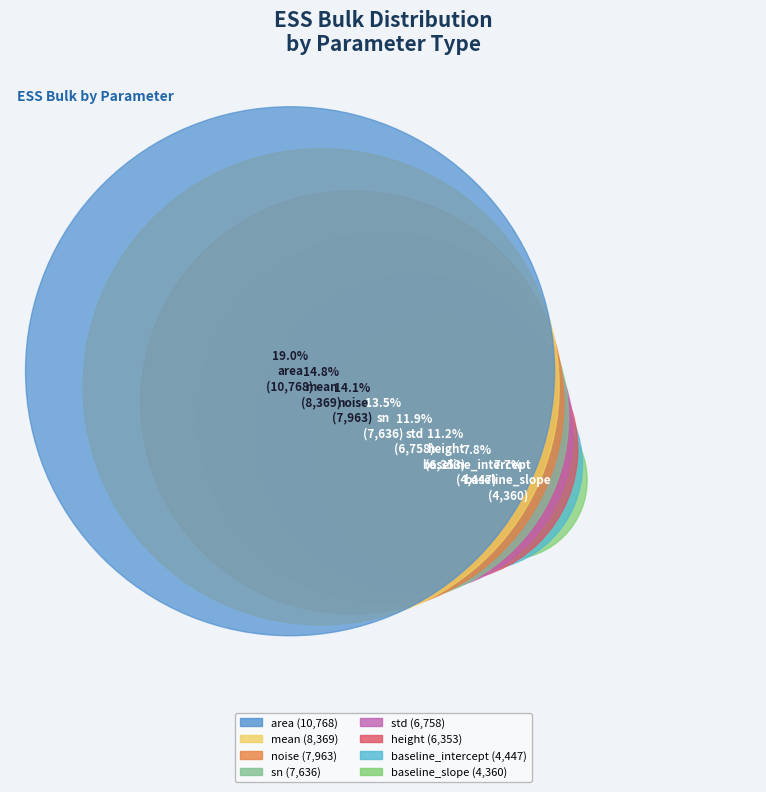

Which slice is the smallest?

baseline_slope